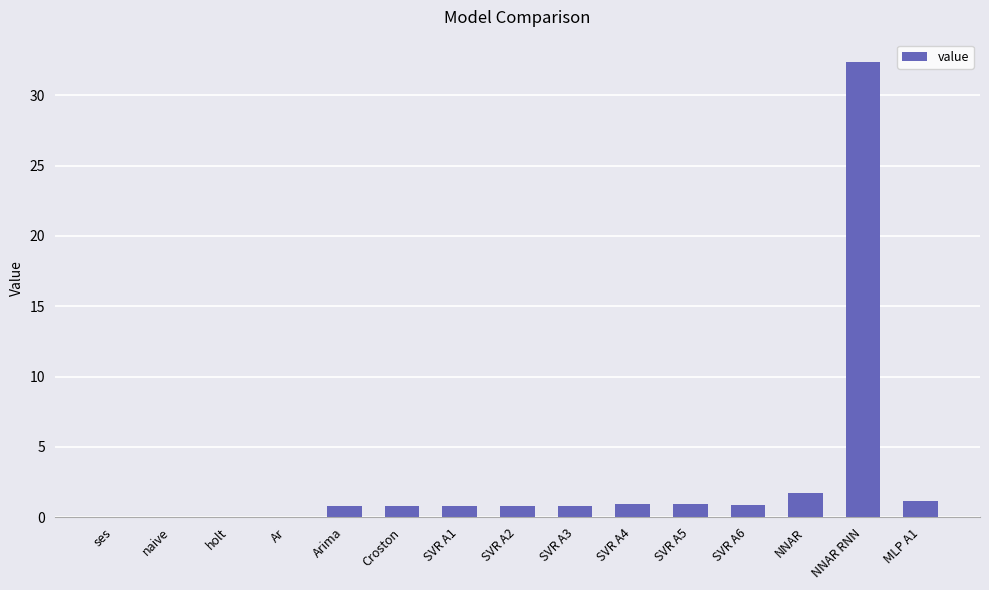

Between SVR A6 and ses, which is larger?

SVR A6